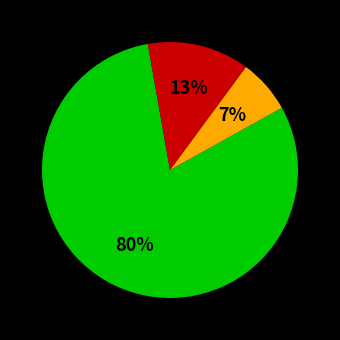

Is there a majority slice in this chart?

Yes